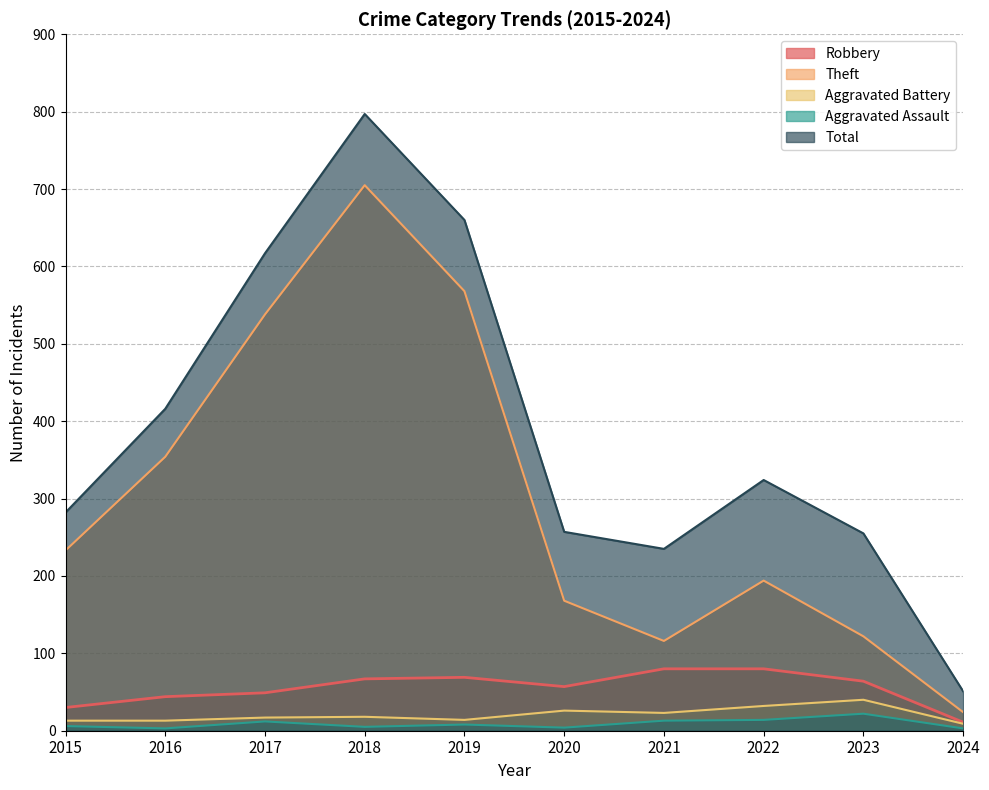

Which series has the largest total across all categories?

Total